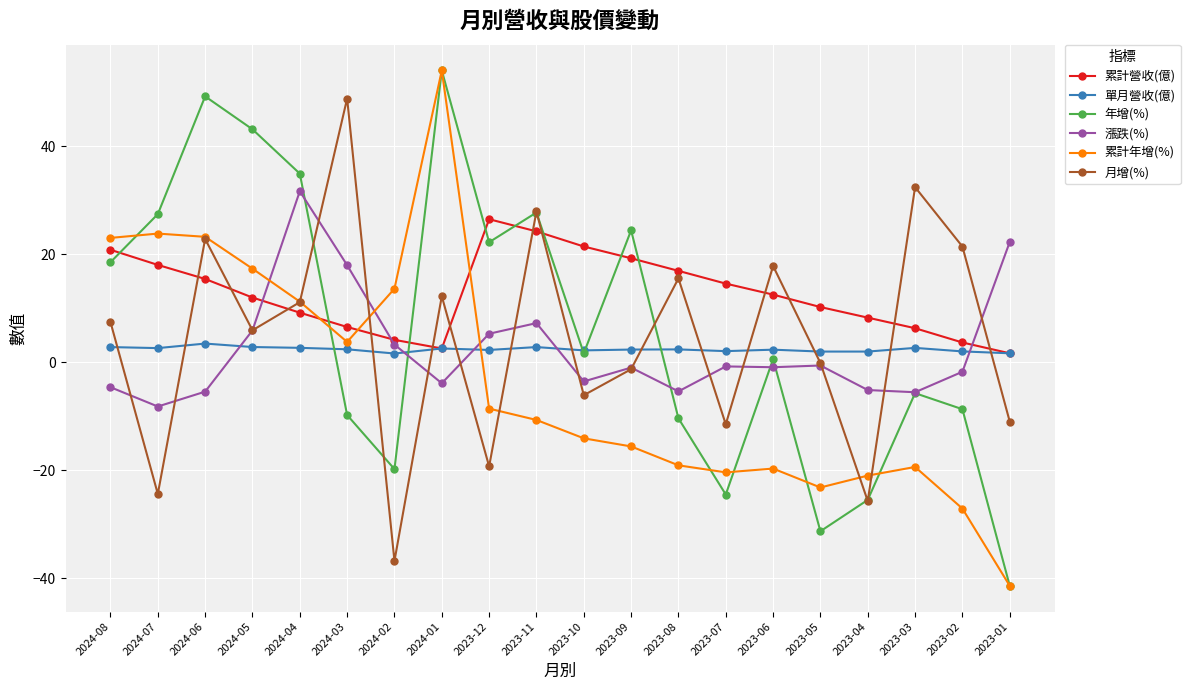

How many interior local peaks does the 月增(%) series have?

7